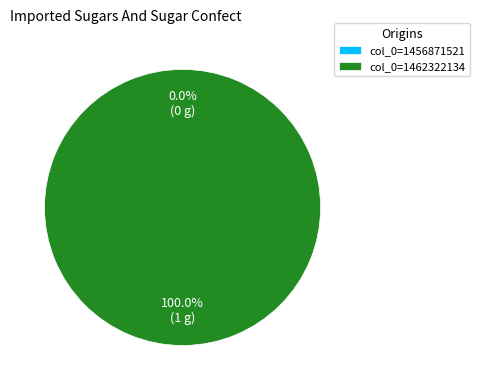

Is it true that col_0=1462322134 is 92% of the pie?

False